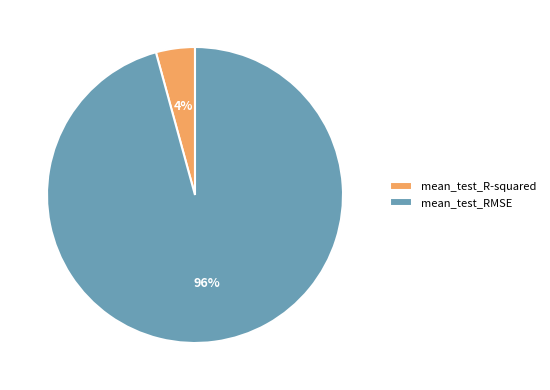

Between mean_test_R-squared and mean_test_RMSE, which is larger?

mean_test_RMSE